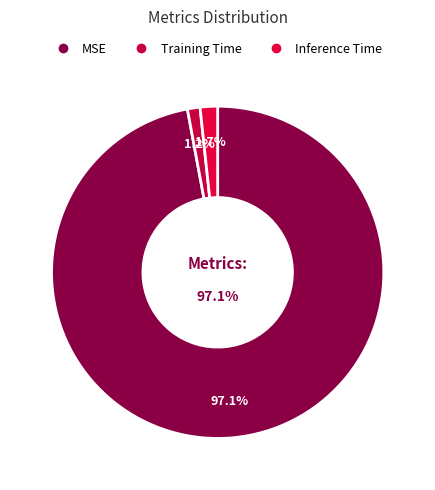

Is there a majority slice in this chart?

Yes